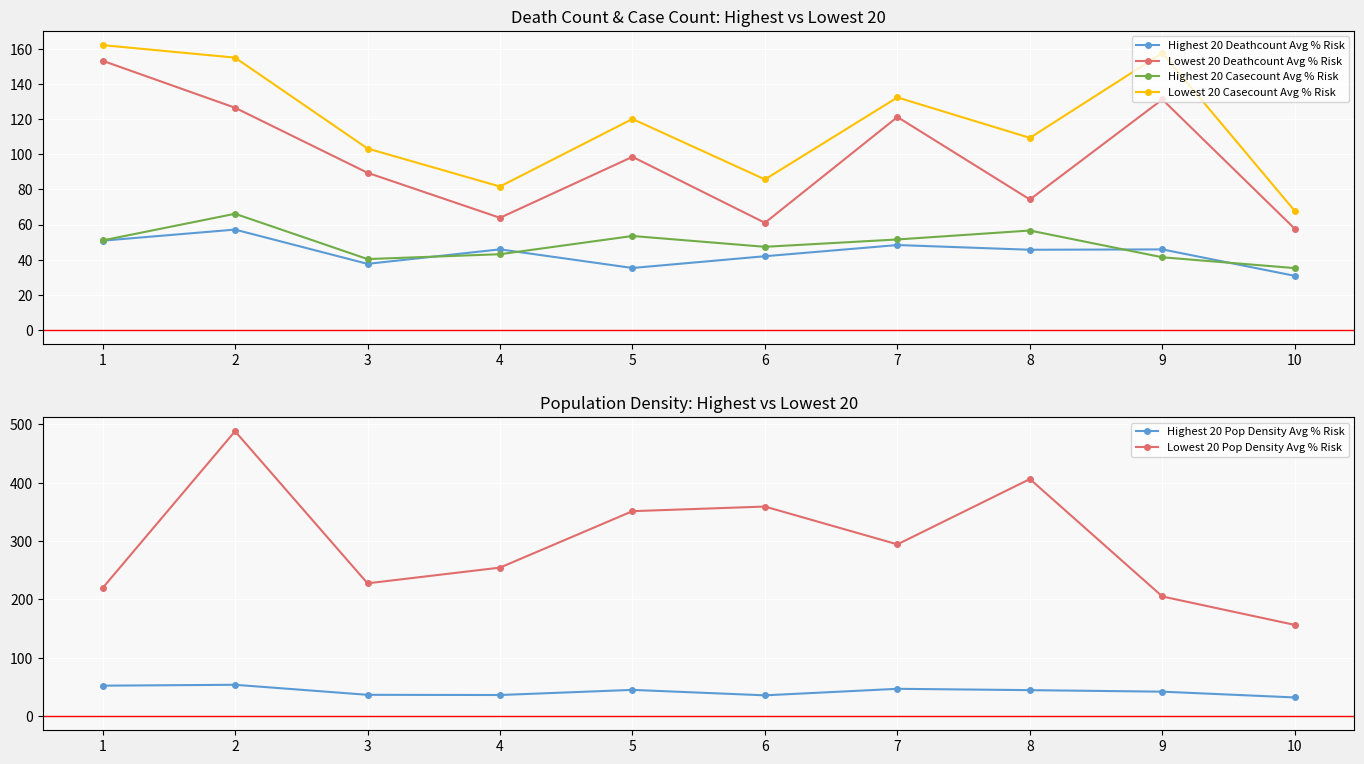

At which category does Highest 20 Deathcount Avg % Risk reach its first local valley?

3